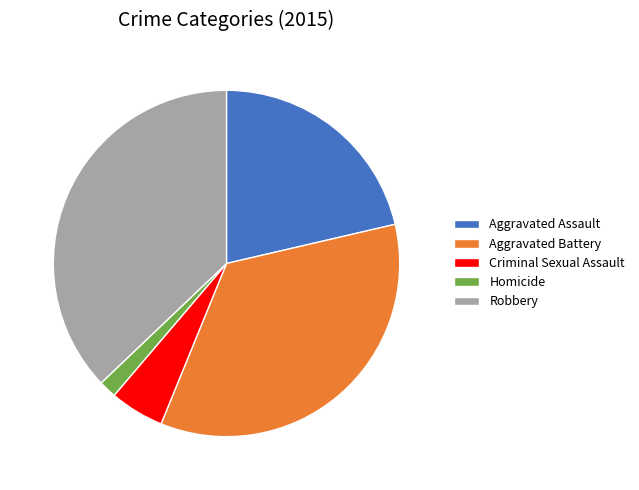

Which has a higher value, Aggravated Battery or Criminal Sexual Assault?

Aggravated Battery